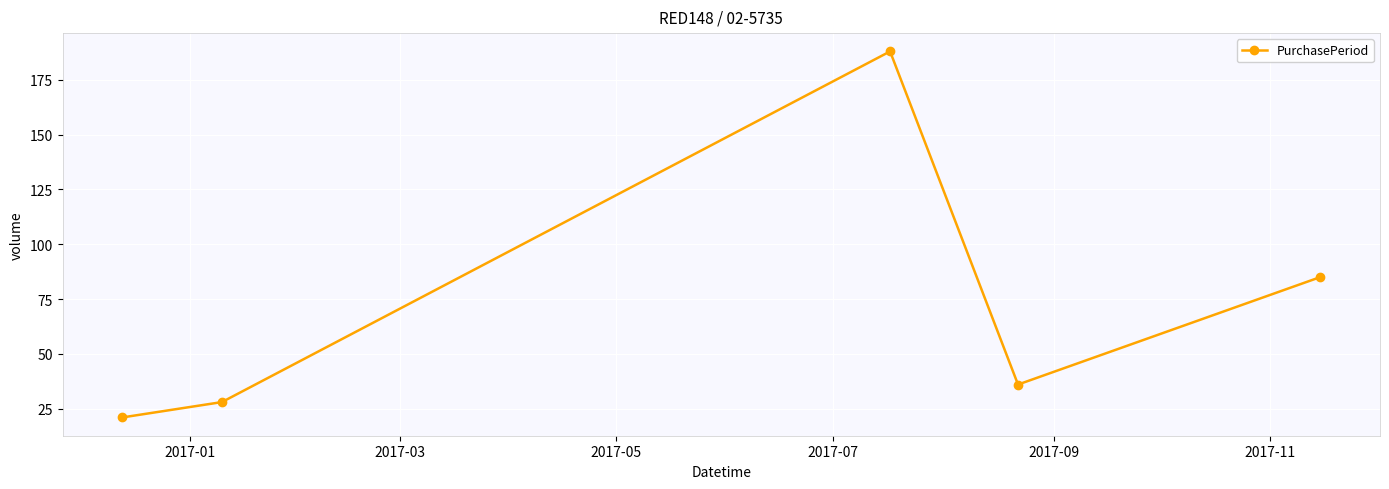

What is the sum of all values?

358